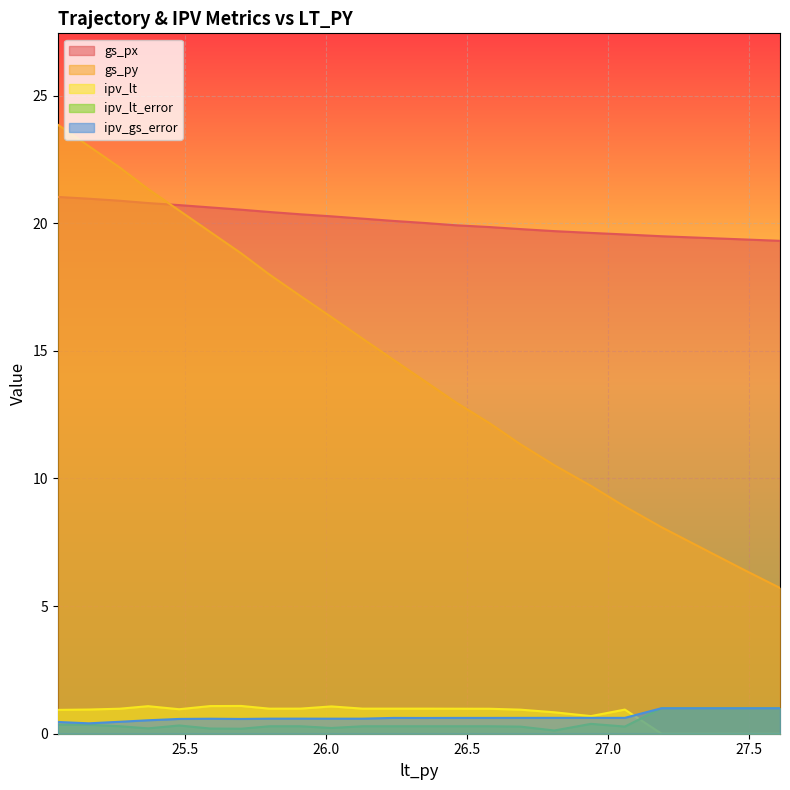

True or false: gs_px and ipv_lt intersect in this chart.

False